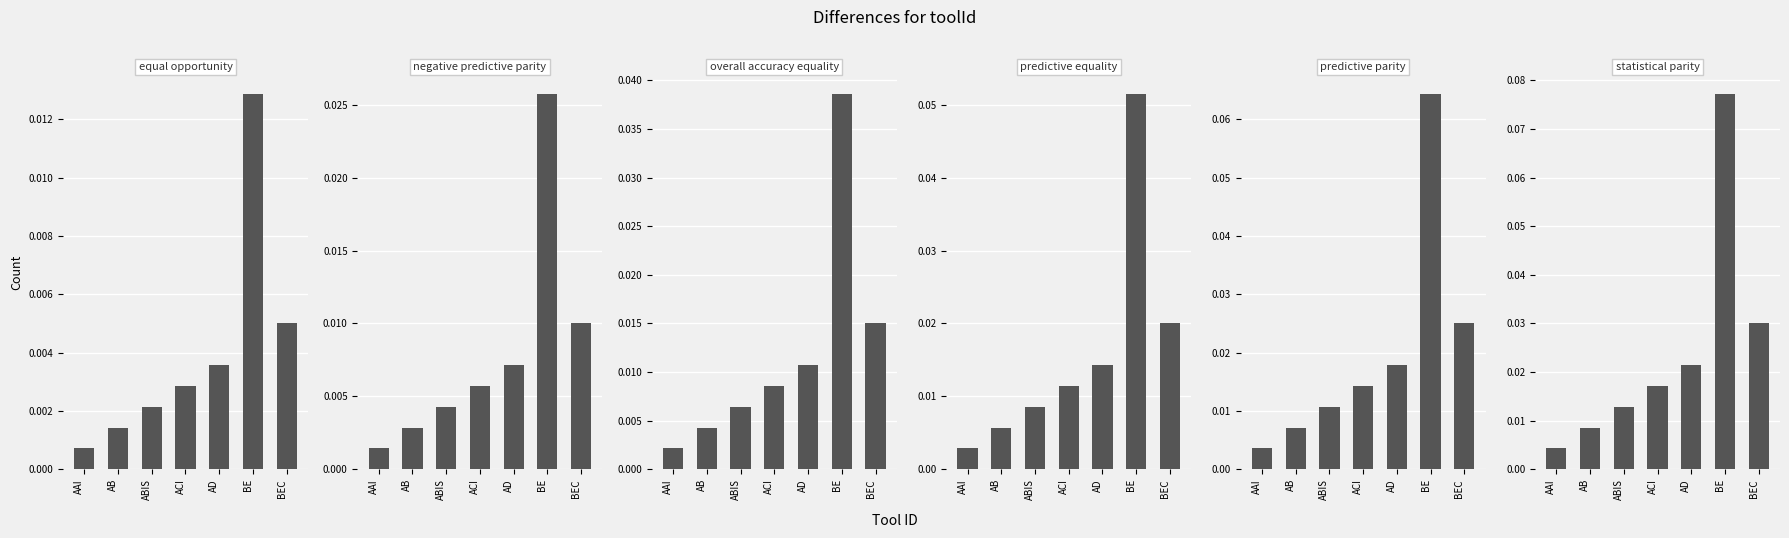

Are the bars horizontal?

No